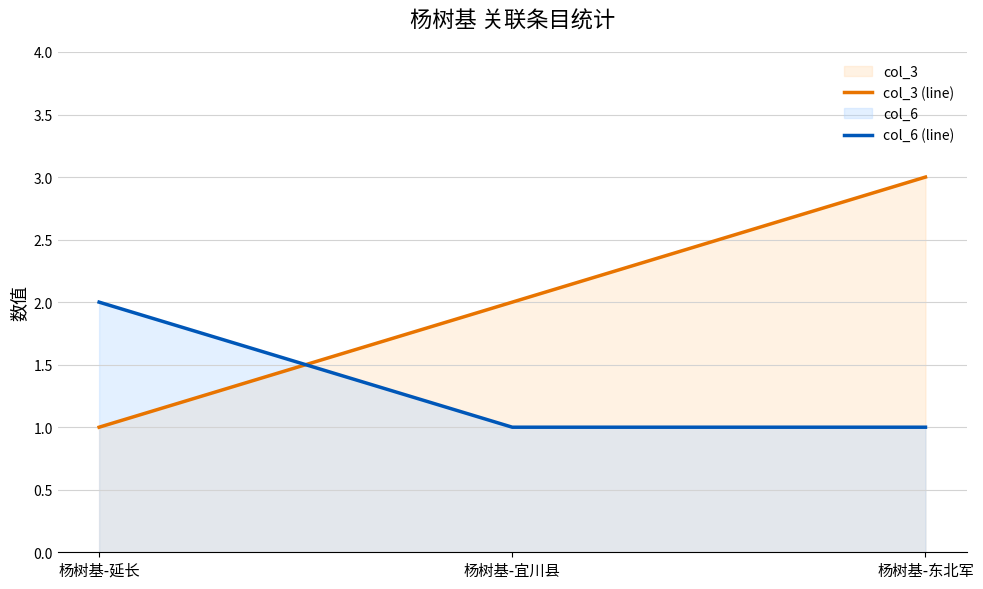

Rank the series by their maximum value, from highest to lowest.

col_3 (line), col_6 (line)